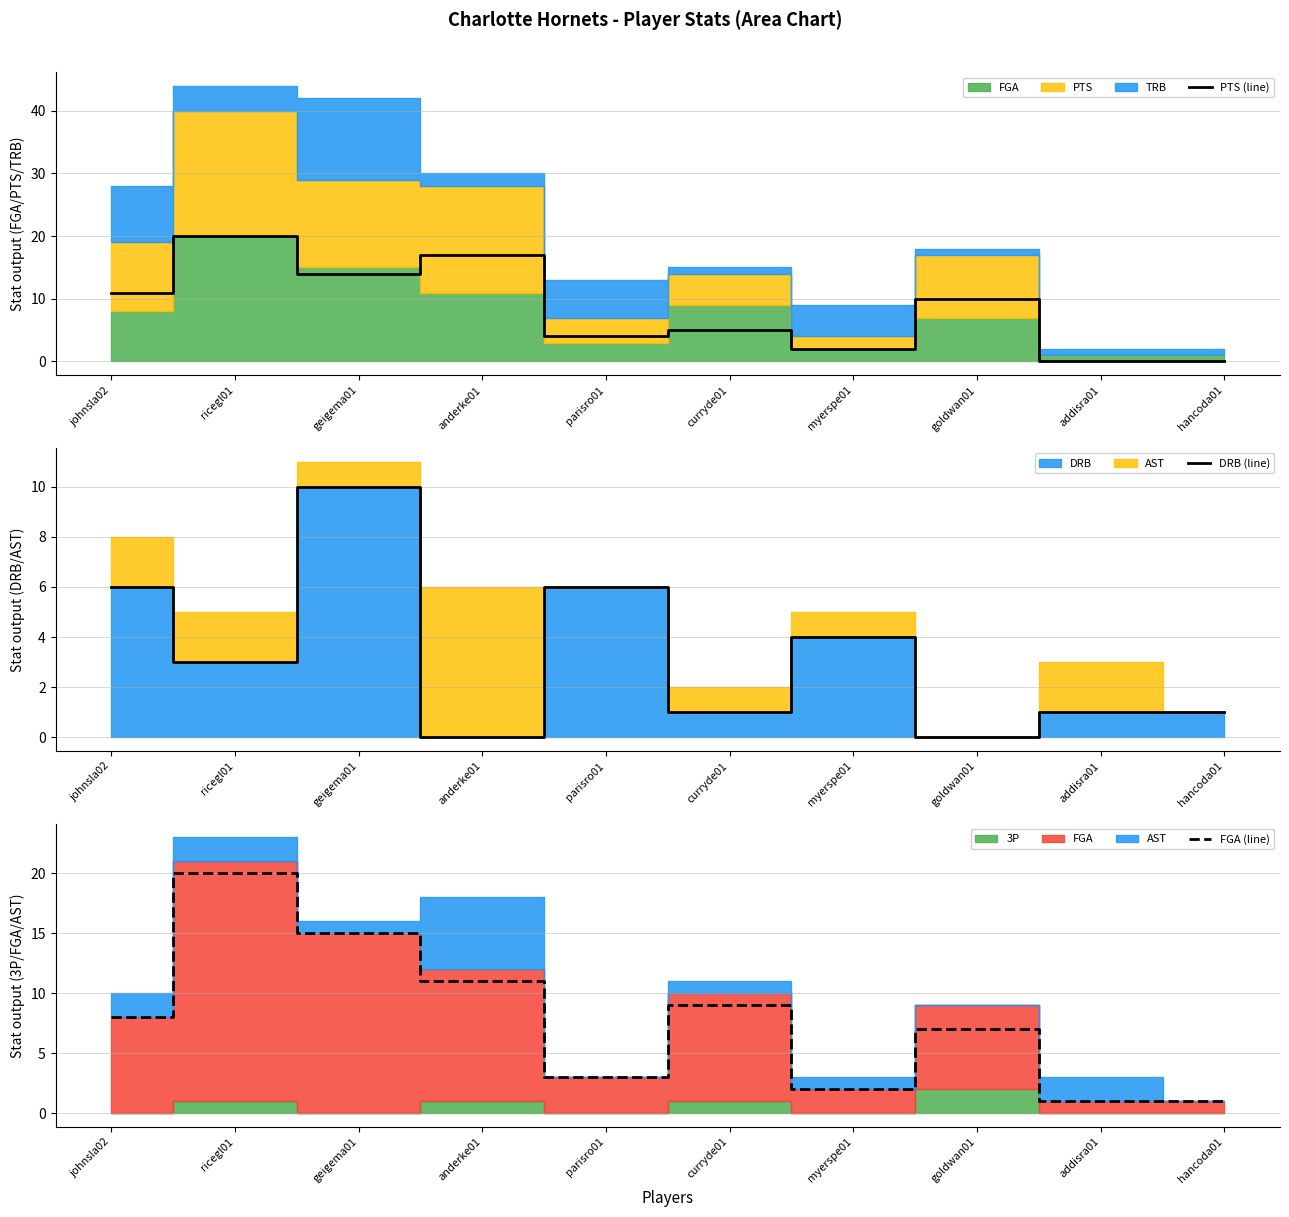

True or false: DRB (line) and PTS (line) cross at least once.

True